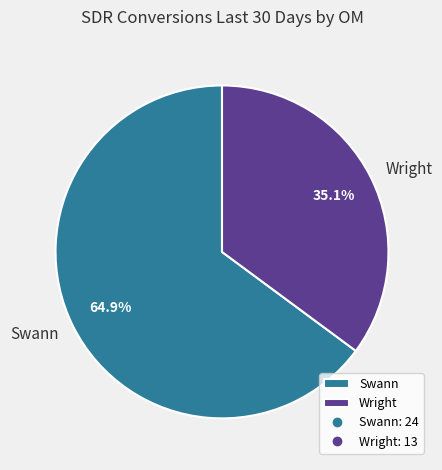

Which category has the biggest portion of the pie?

Swann